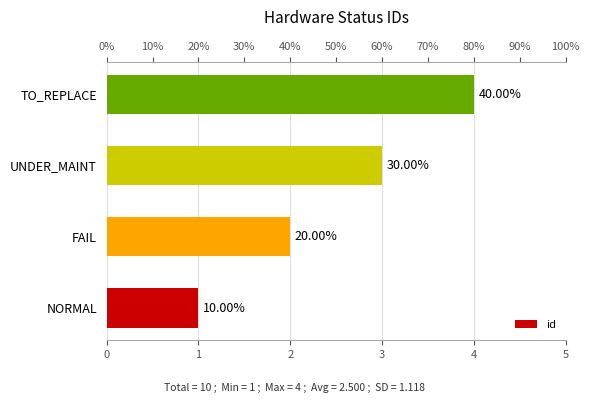

What is the change in value from FAIL to TO_REPLACE?

+2